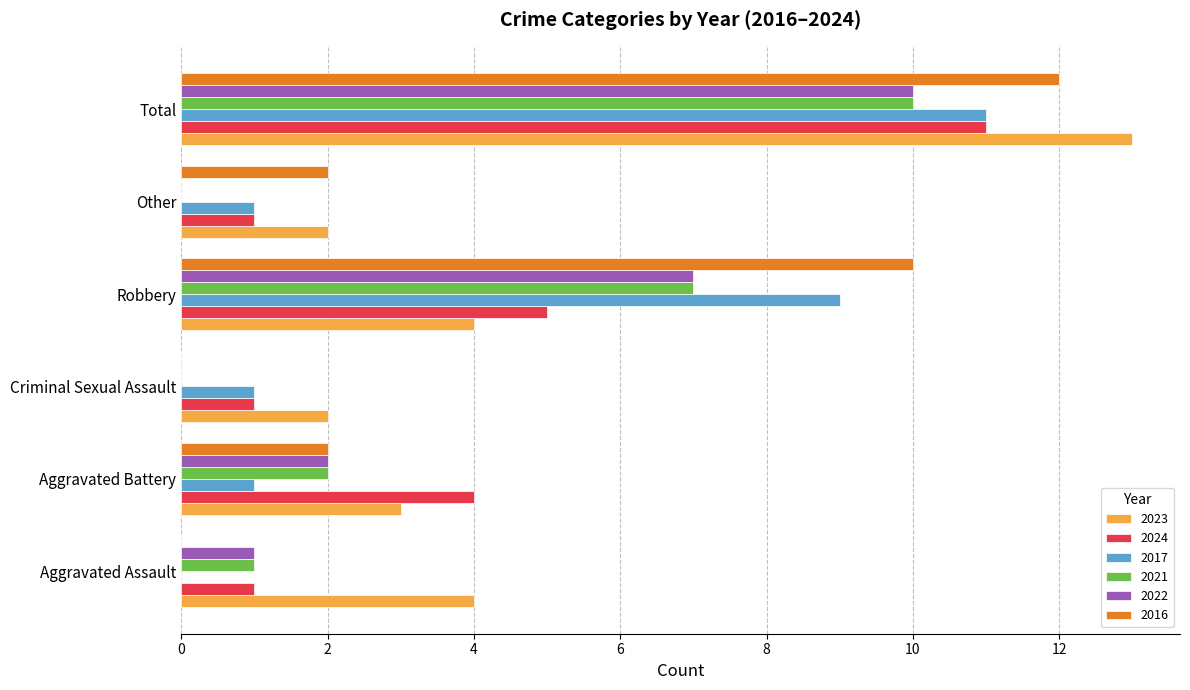

Is the value of 2023 at Robbery greater than the value of 2021 at Aggravated Battery?

Yes